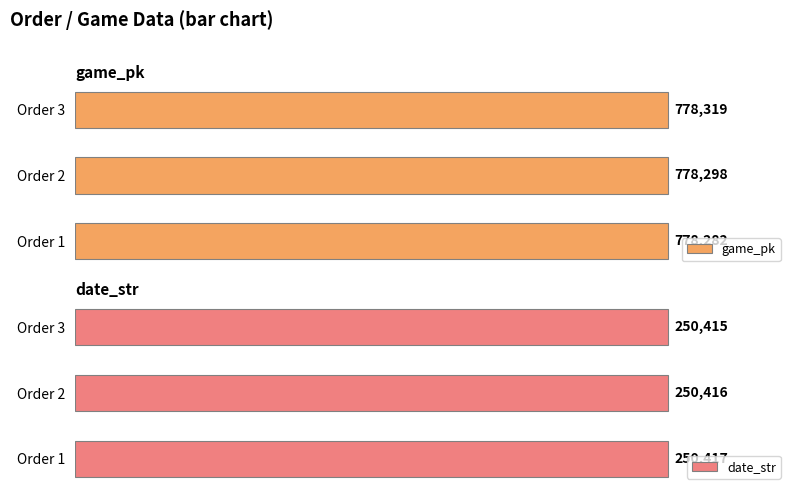

True or false: game_pk has a value of 150.6 at Order 2.

False